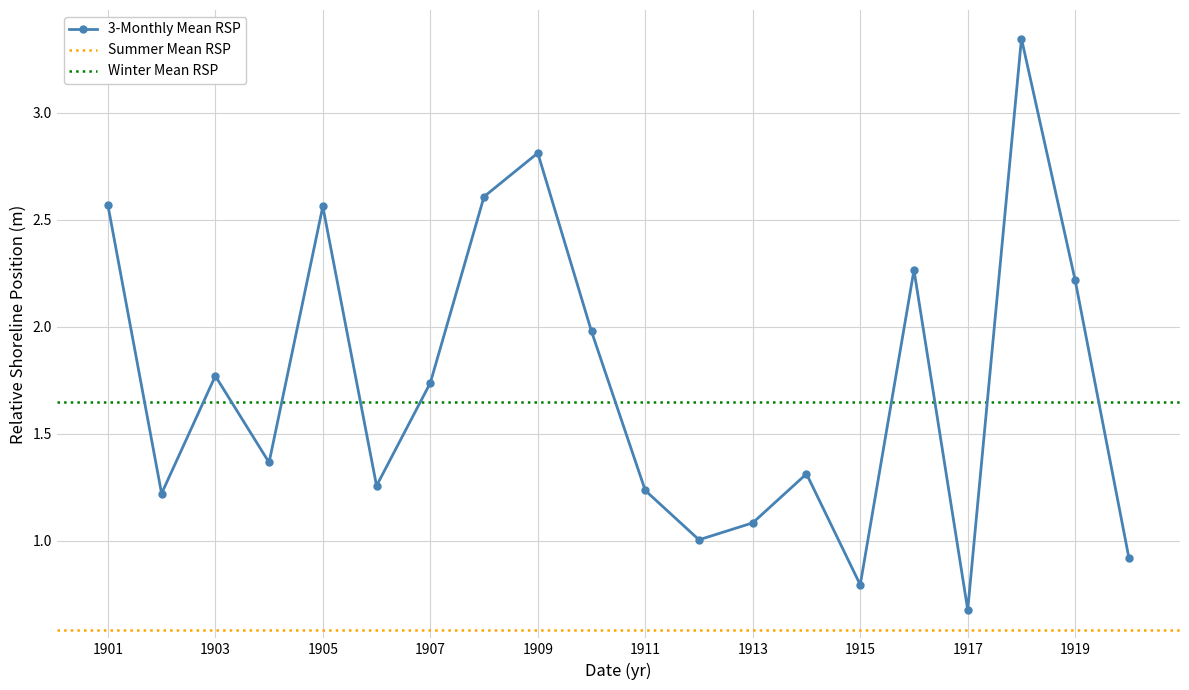

Which category has the lowest value in the 3-Monthly Mean RSP series?

1917